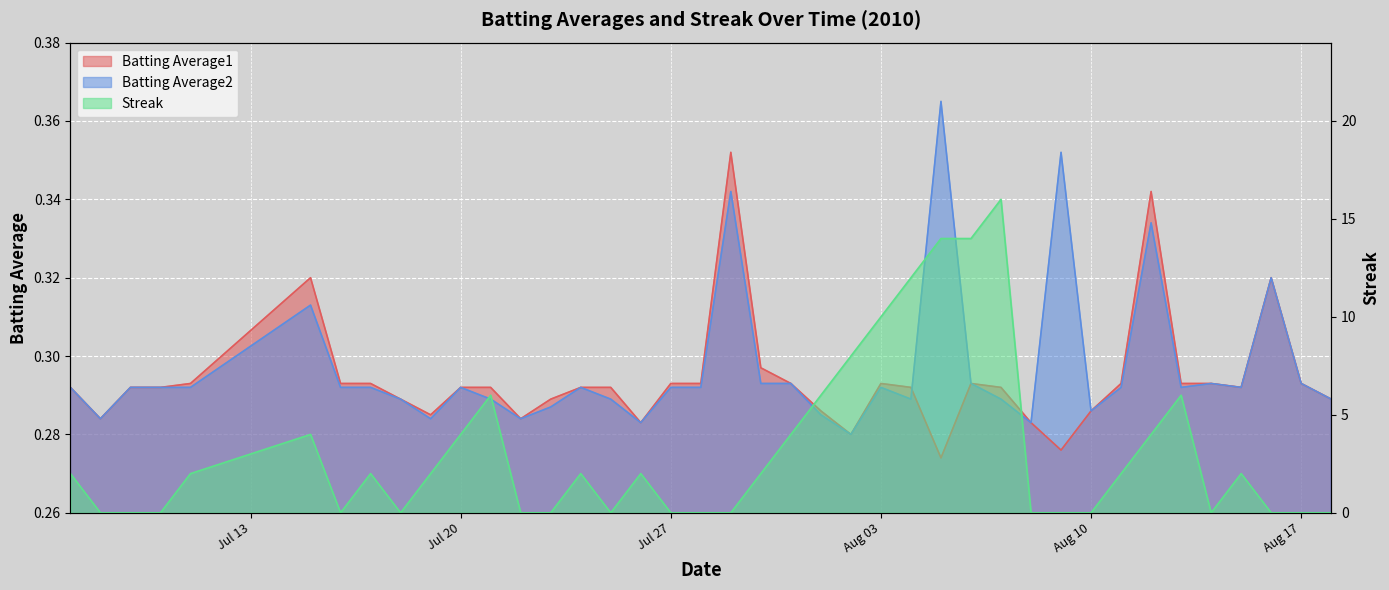

What is the difference between the maximum and minimum values in the Batting Average2 series?

0.1